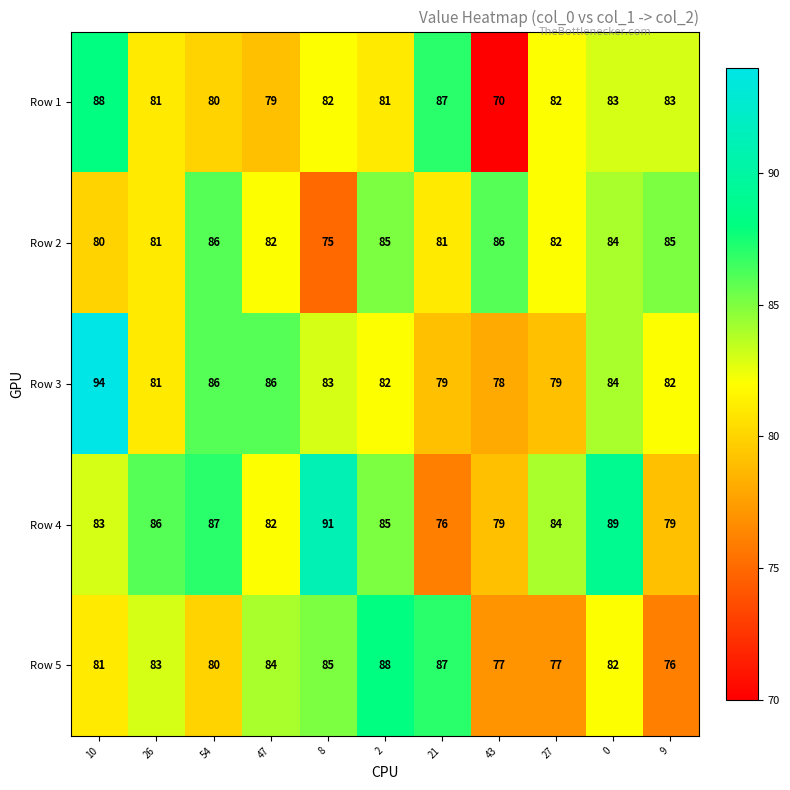

At which label does Row 2 first exceed 82?

54